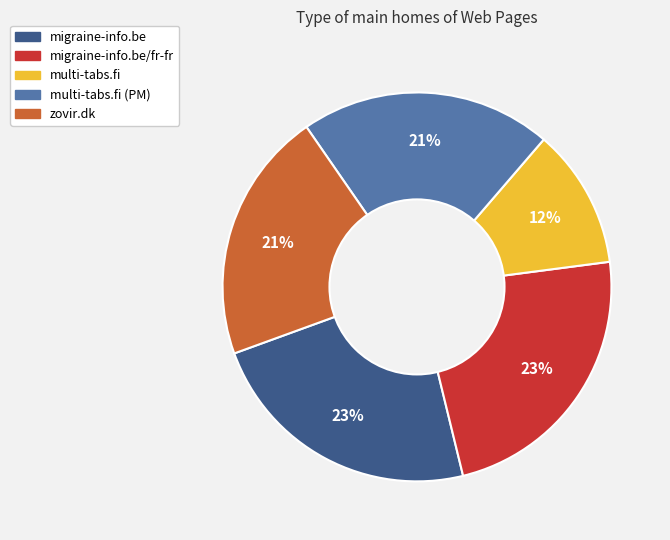

Do multi-tabs.fi and zovir.dk together represent more than half of the pie?

No